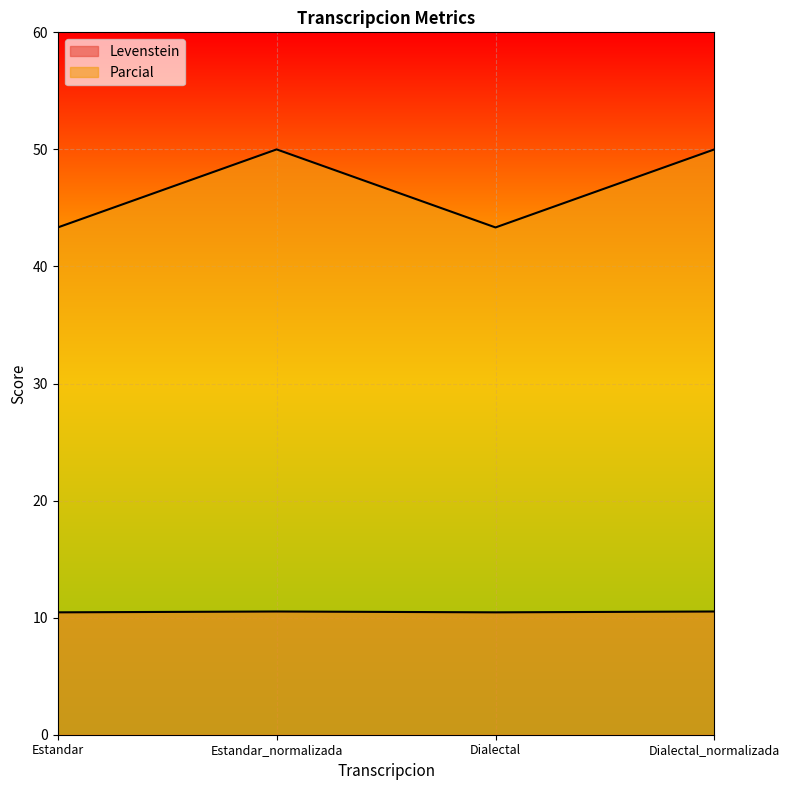

What is the label of the 4th point from the right?

Estandar